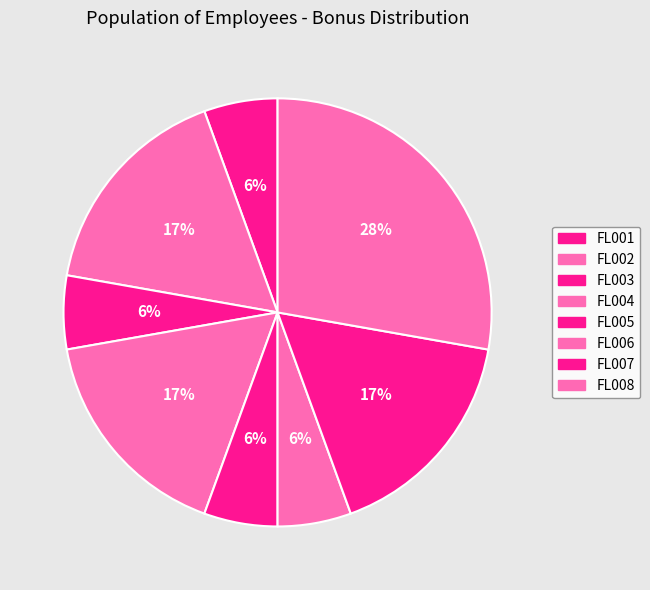

Which has a higher value, FL002 or FL004?

FL002